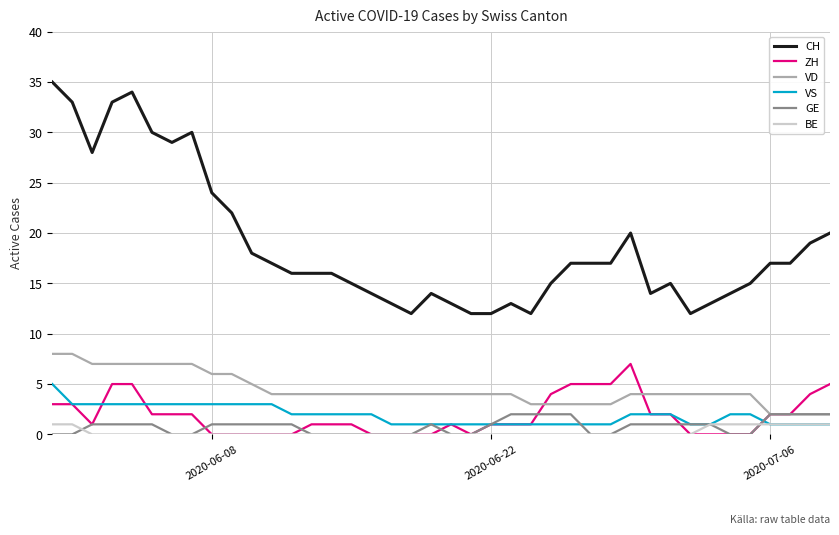

Which series has the widest spread of values?

CH